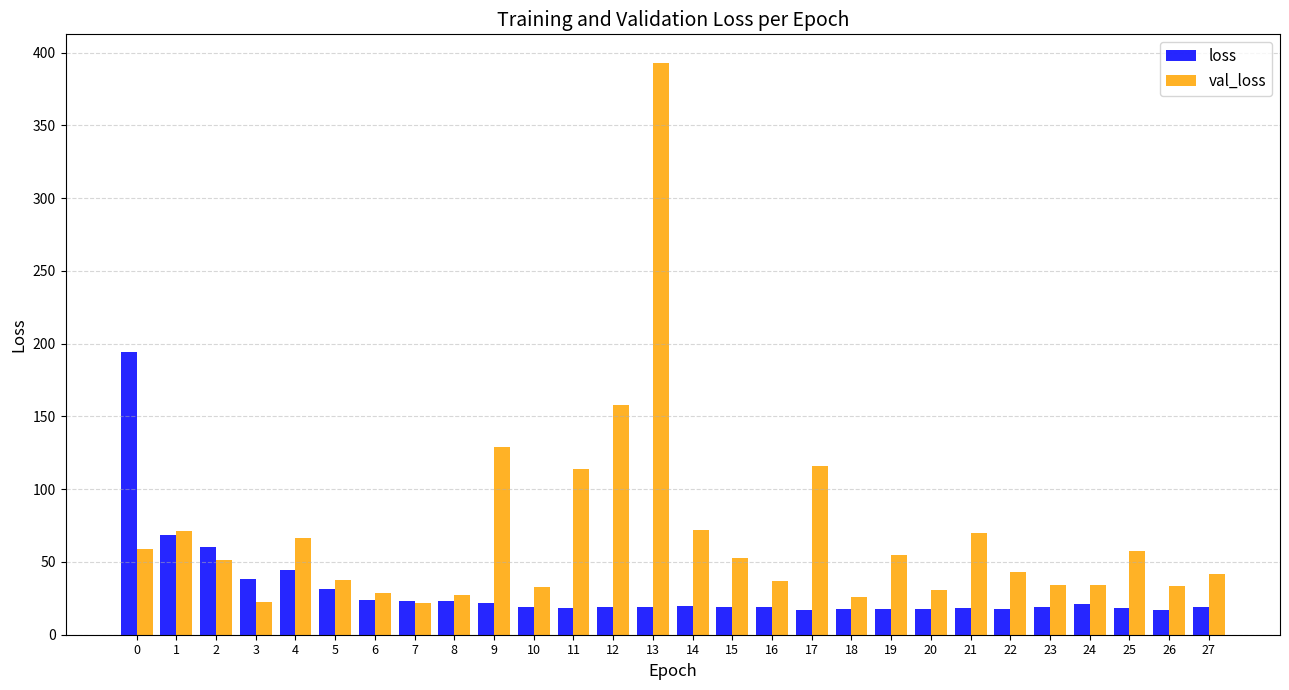

The value of loss at 6 is 8.6. True or false?

False